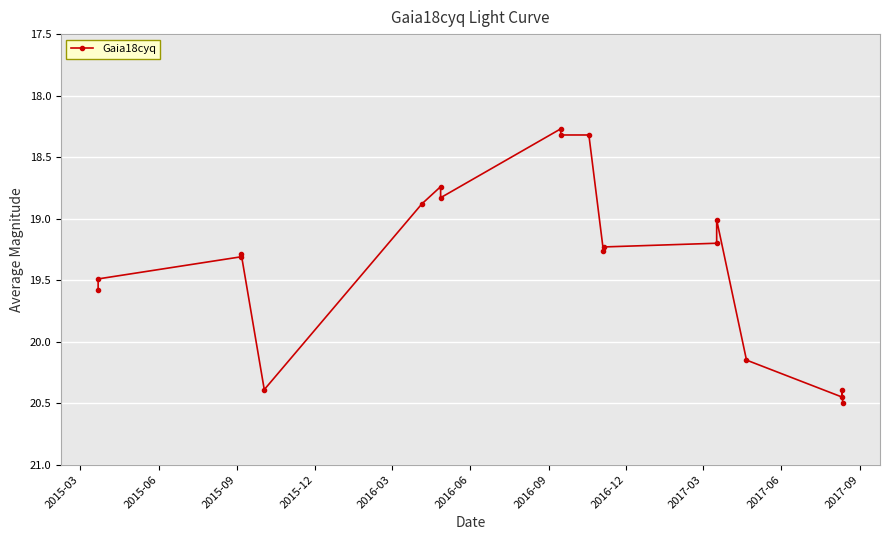

How many data points does each series have?

19